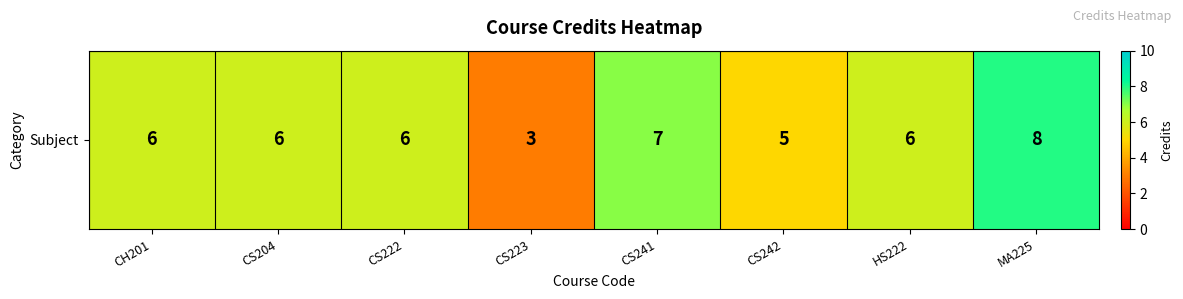

How many data points does each series have?

8